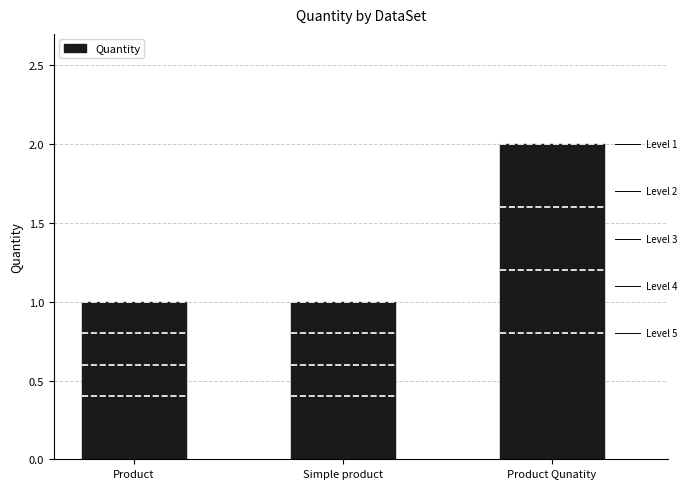

Reading left to right, what are all the values shown in this chart?

1	1	2